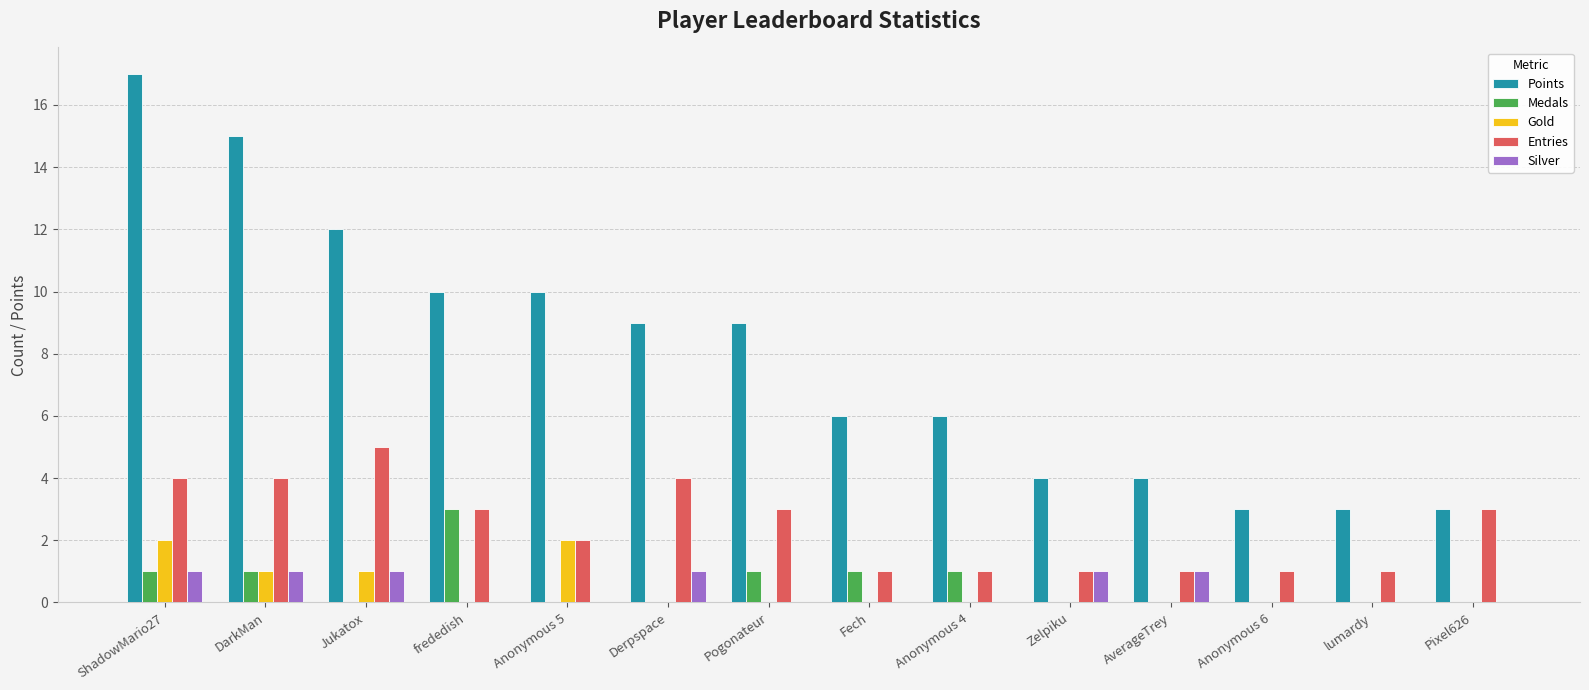

Count the Entries values in the range 1 to 4.

13